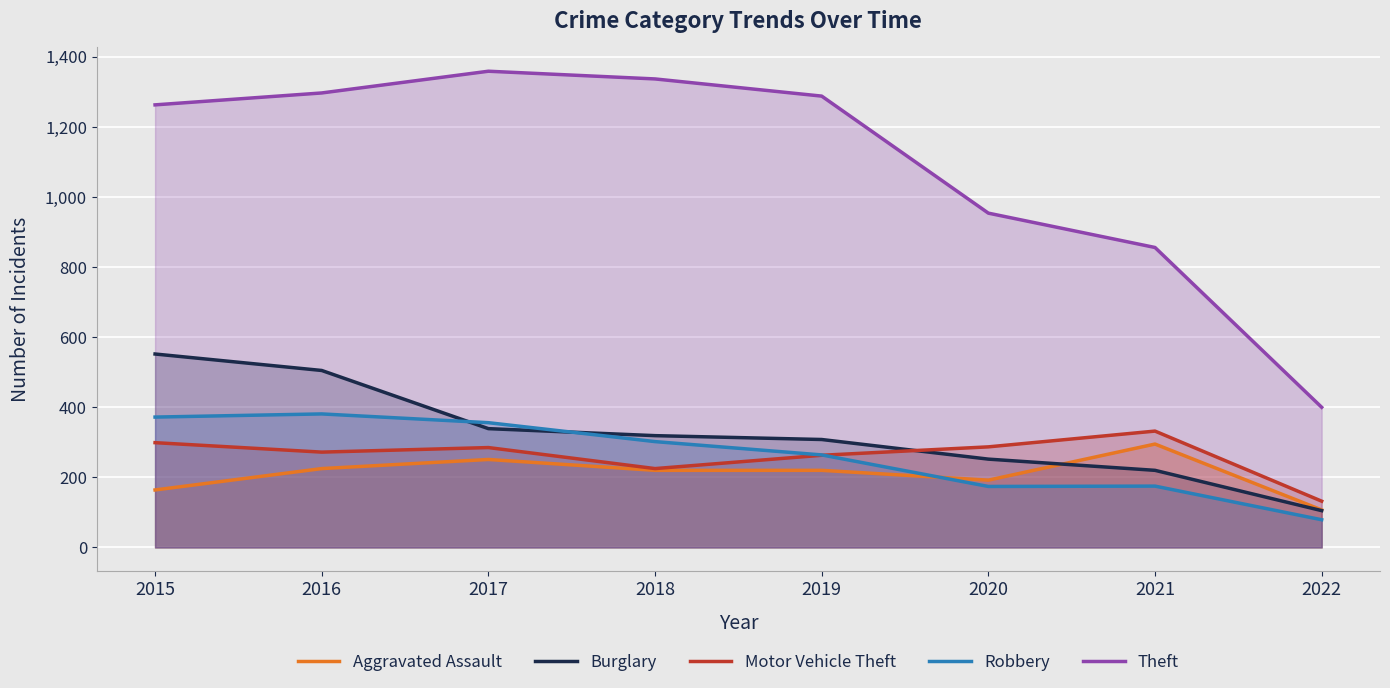

Where do Burglary and Aggravated Assault first cross each other?

2020 and 2021